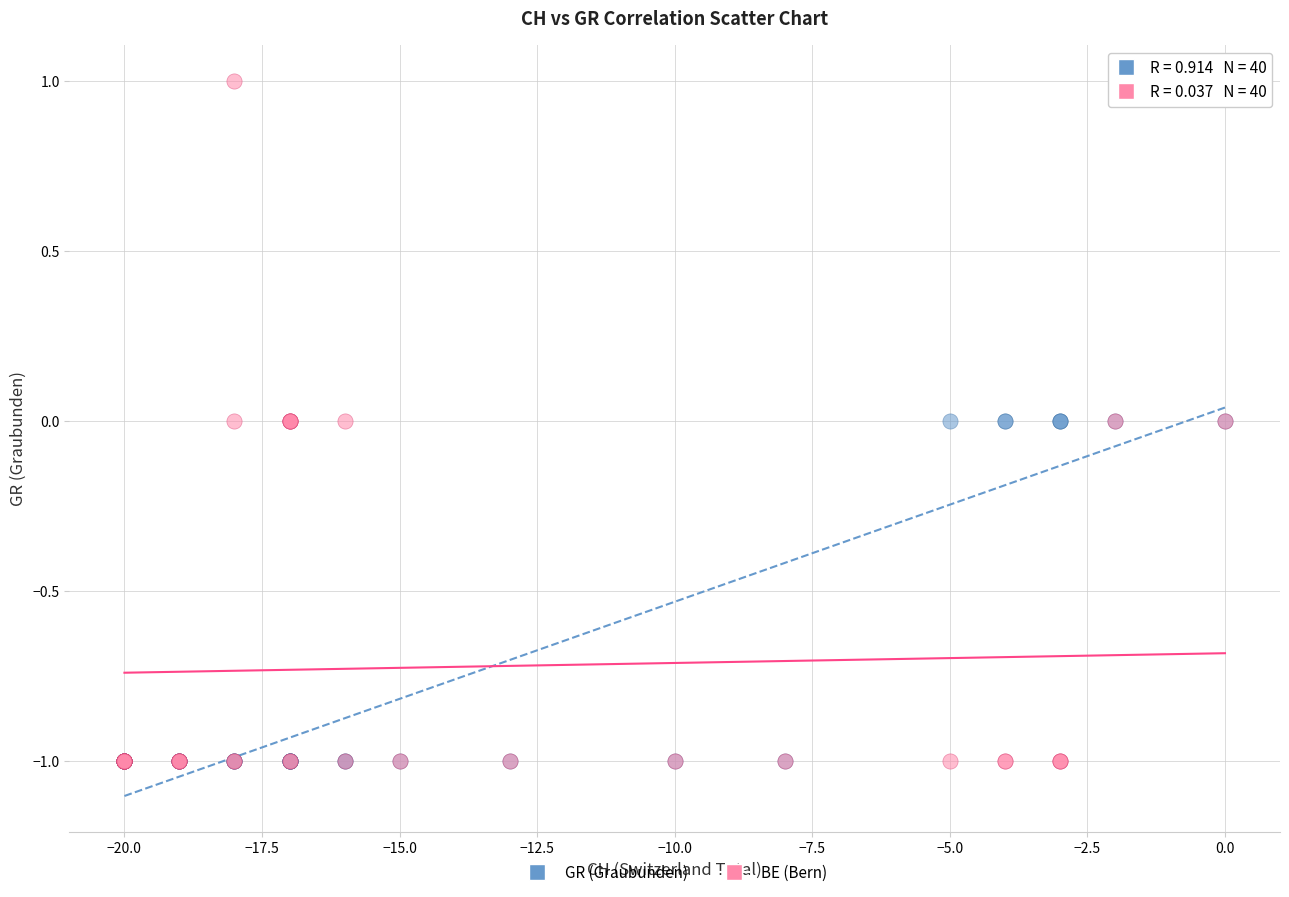

Which series has the largest Y range (max minus min)?

BE (Bern)